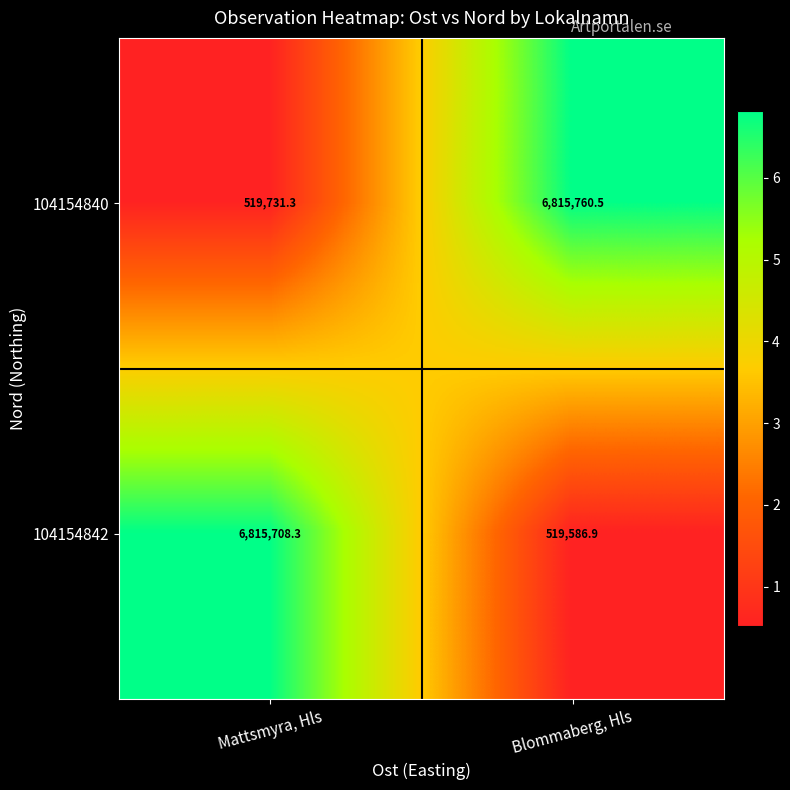

What is the spread (max minus min) of values at Blommaberg, Hls?

6296173.6